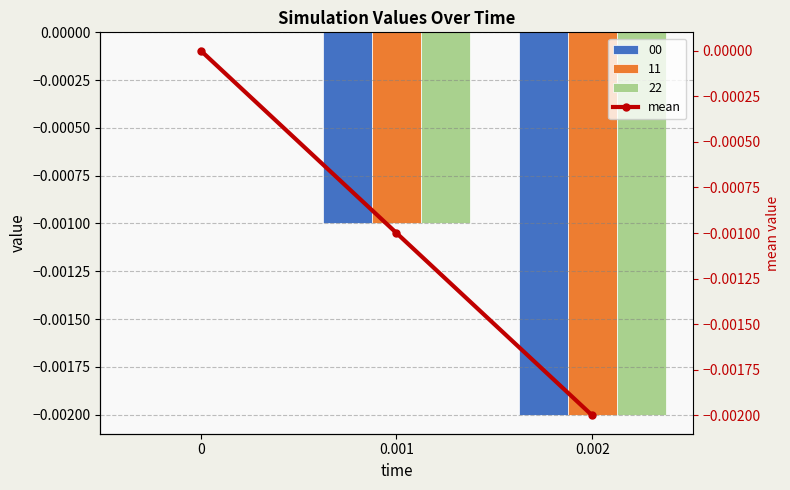

How many values are below zero?

2